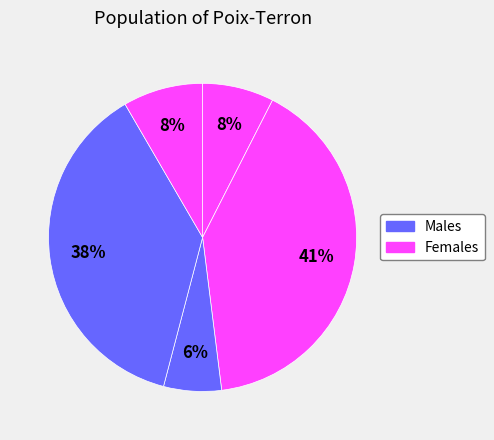

Count the number of slices in the pie.

5